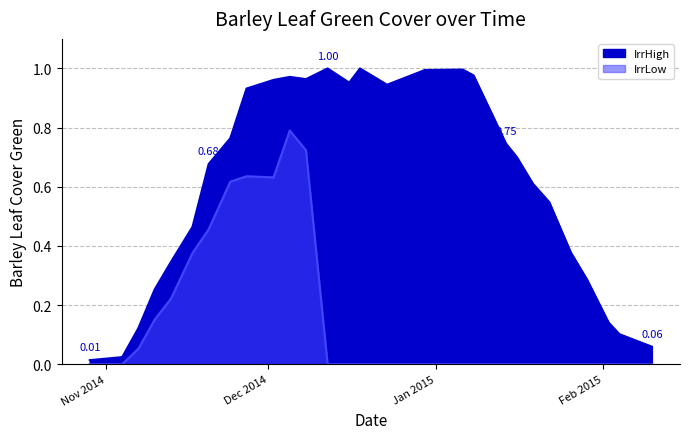

What is the value of the RS2014_15CultDashIrrHigh point at the 5th from the left?

0.3